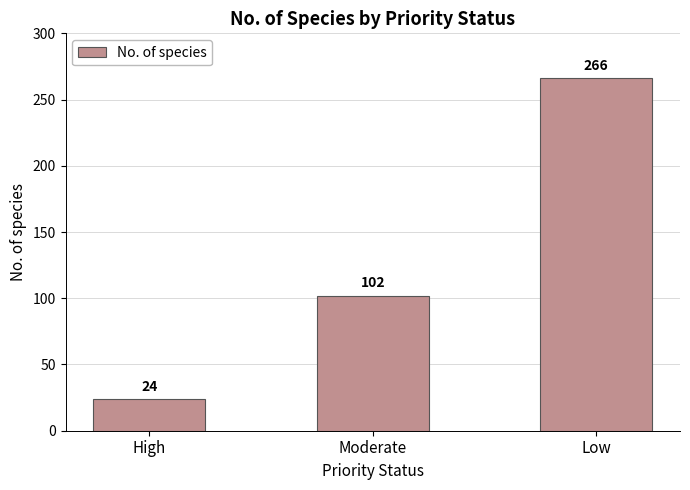

At which label is the value closest to 145?

Moderate